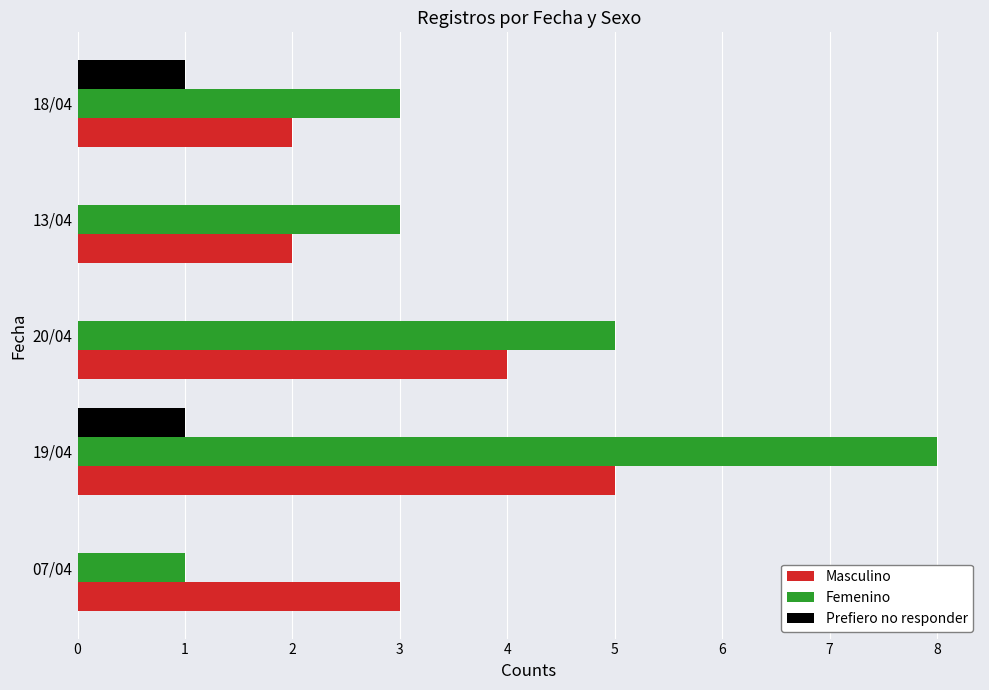

Which series has the largest total across all categories?

Femenino